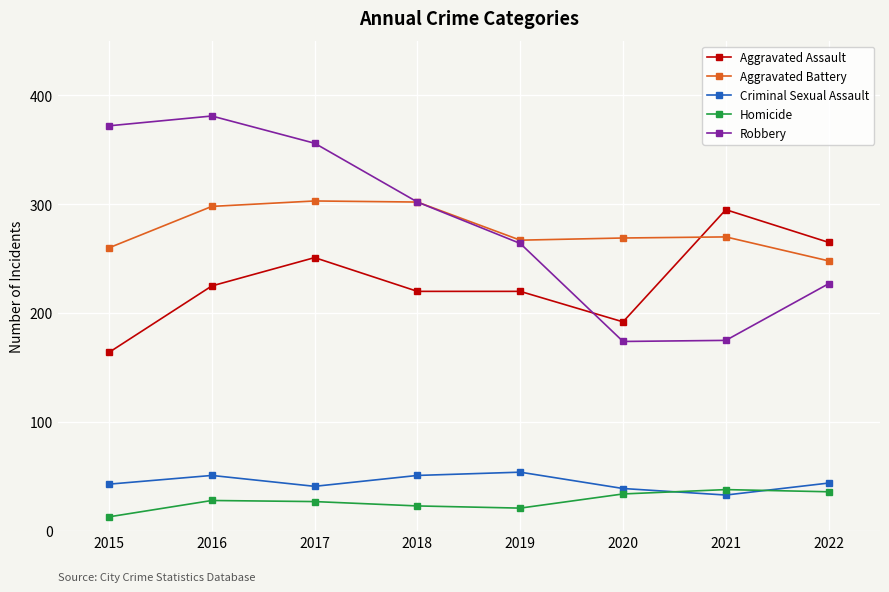

What is the difference between the highest and lowest values at 2022?

229